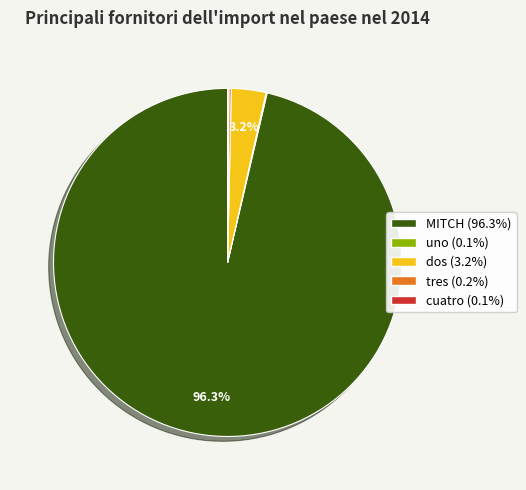

Is MITCH the majority of the pie?

Yes